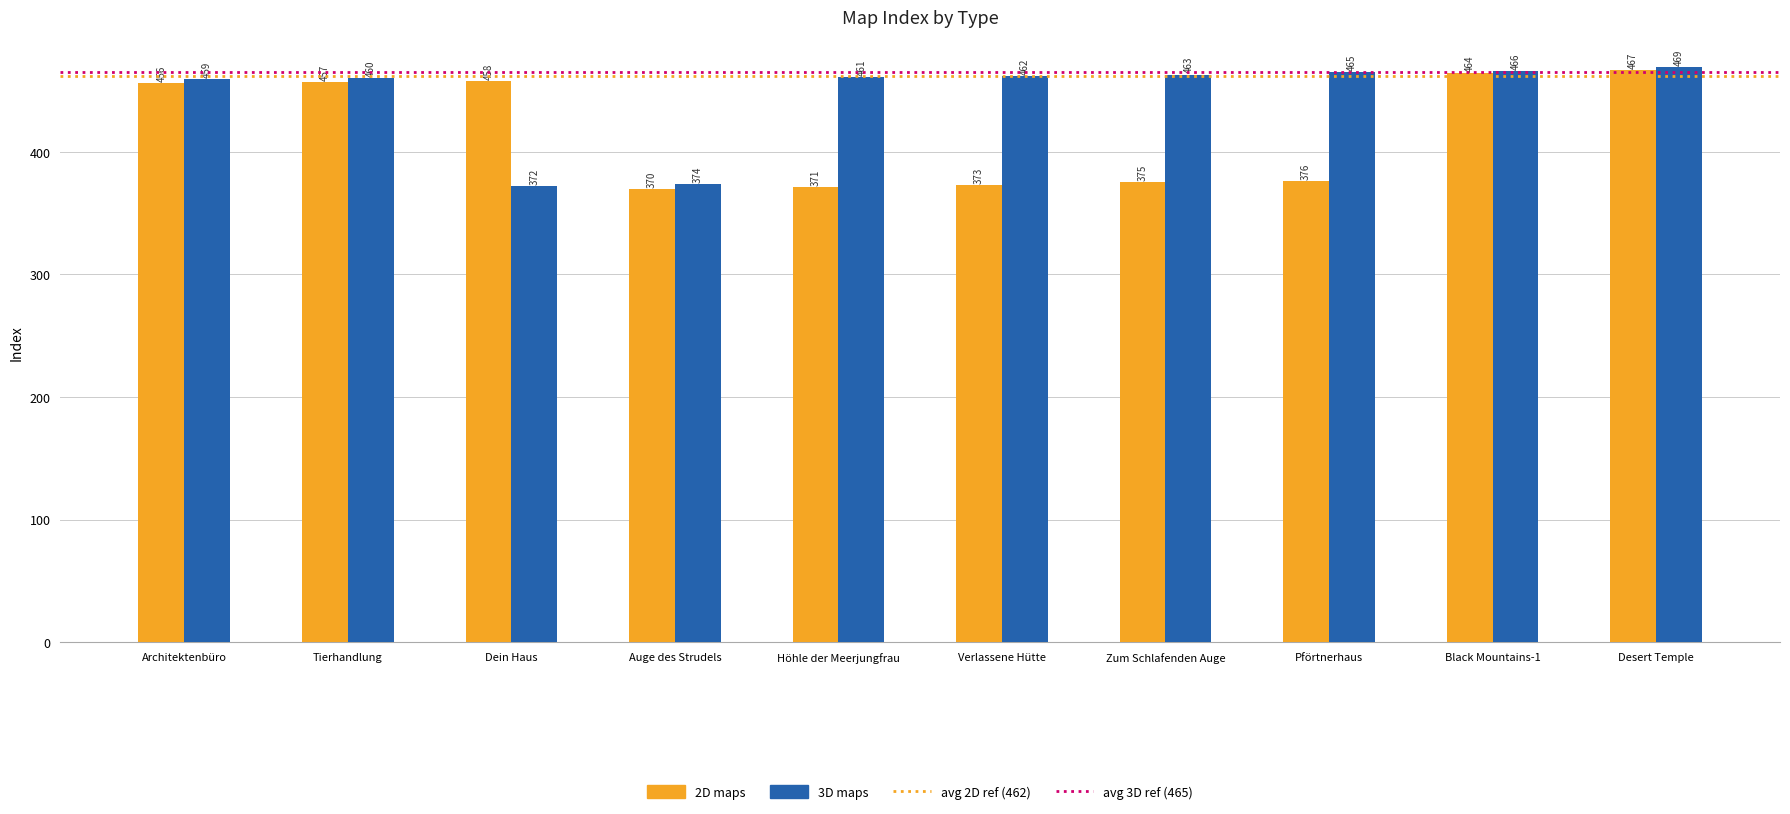

What is the minimum value shown in the chart?

370